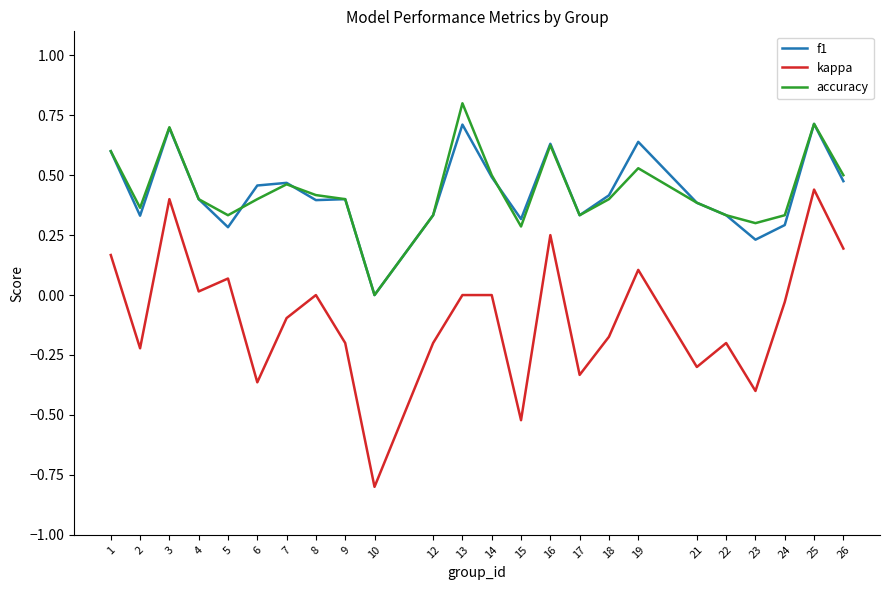

True or false: kappa and accuracy cross at least once.

False